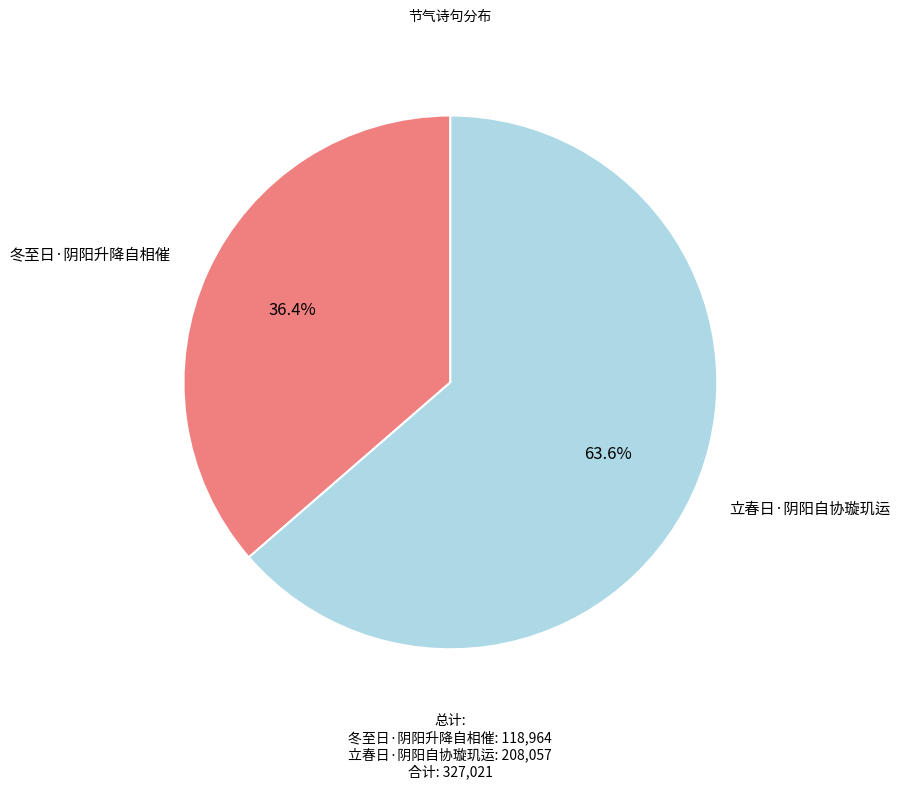

True or false: 冬至日·阴阳升降自相催 accounts for 25% of the total.

False